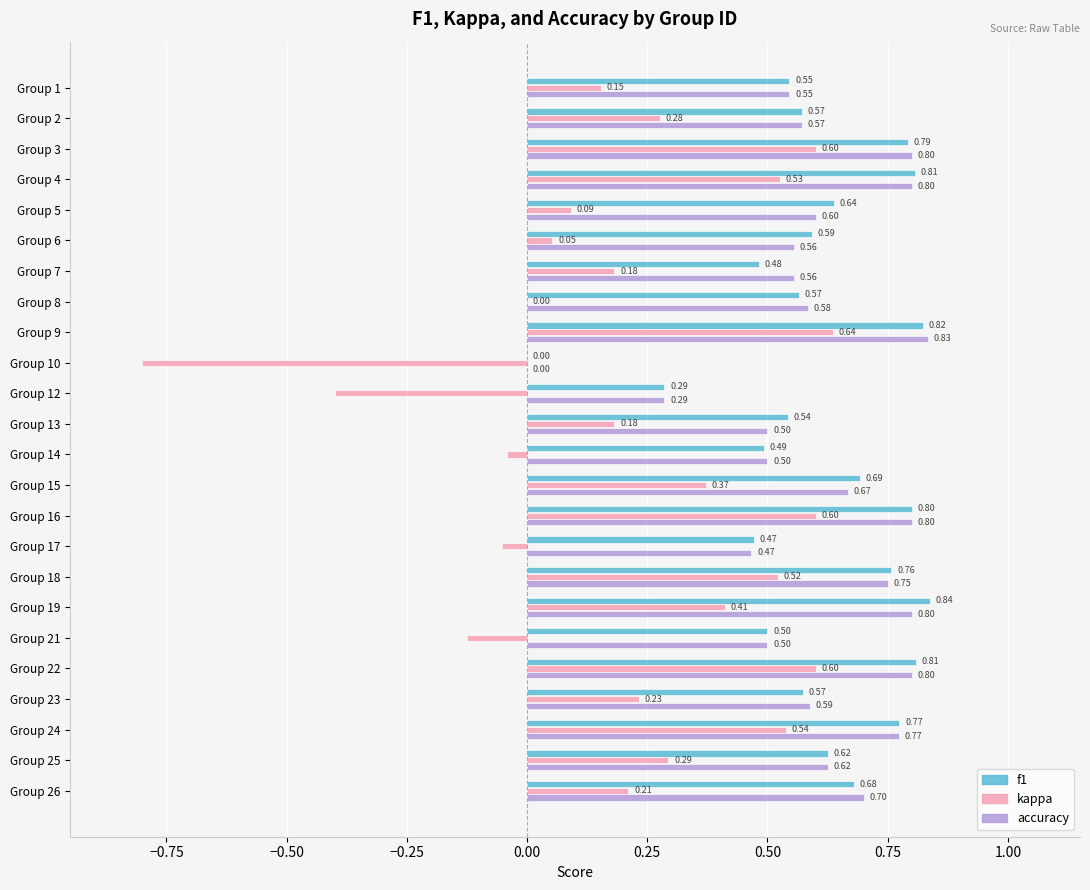

What is the sum of the accuracy values at Group 6 and Group 15?

1.2